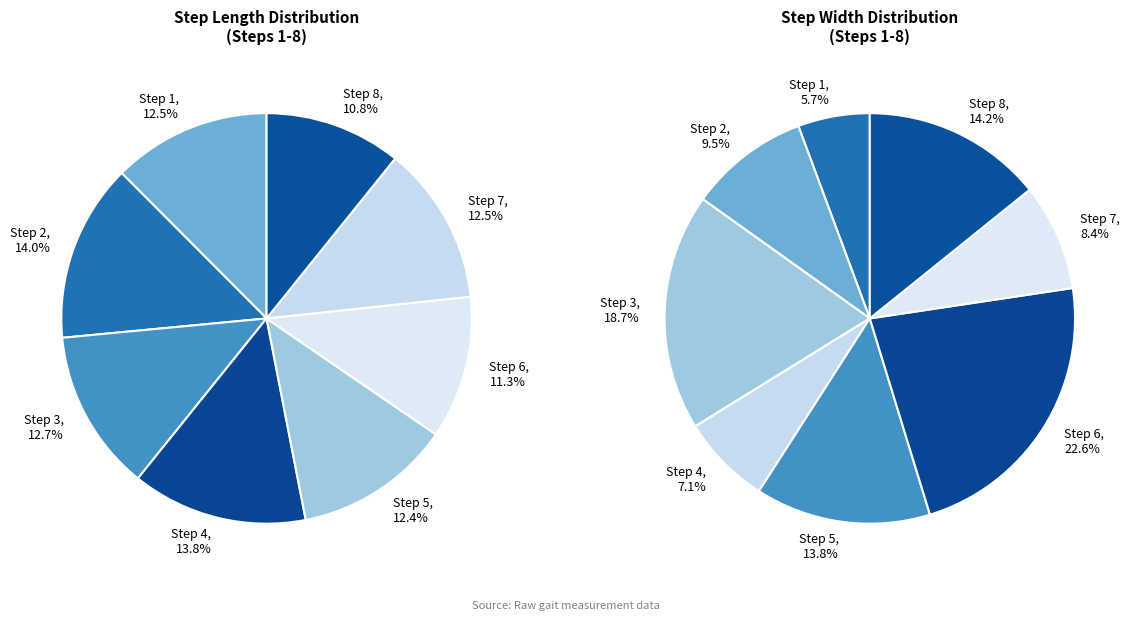

To the nearest percent, what percentage of the pie is 8?

11%